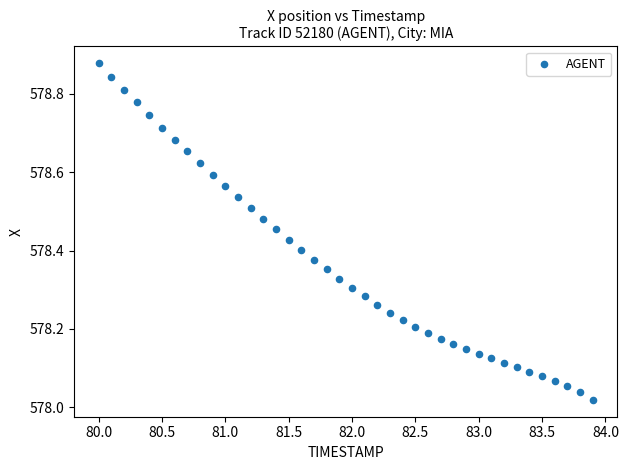

What is the range of Y values (max minus min)?

0.9